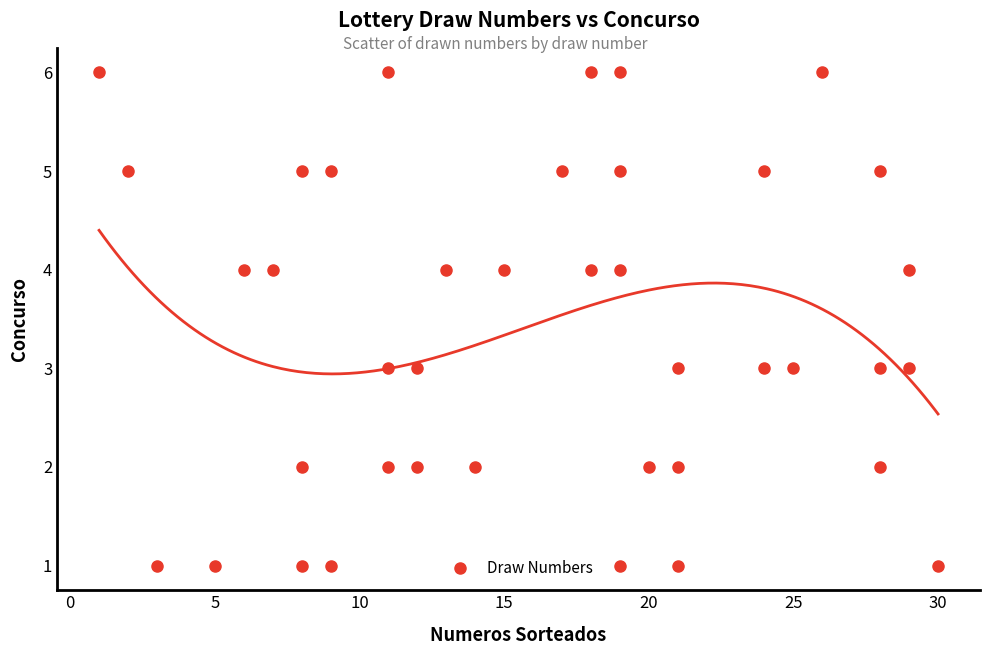

What is the range of X values (max minus min)?

29